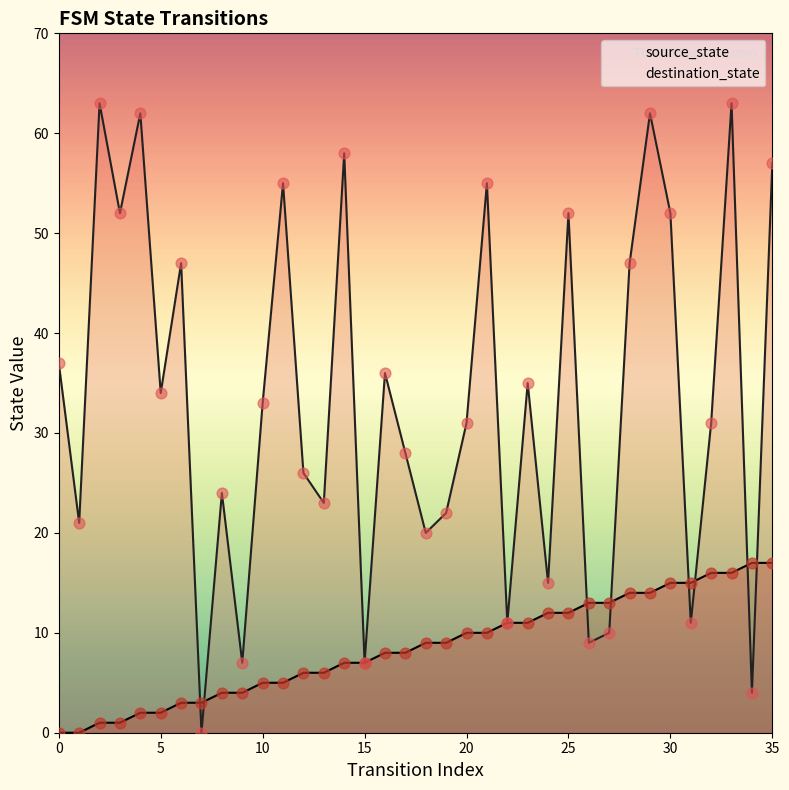

At which category is the sum across all series the highest?

33